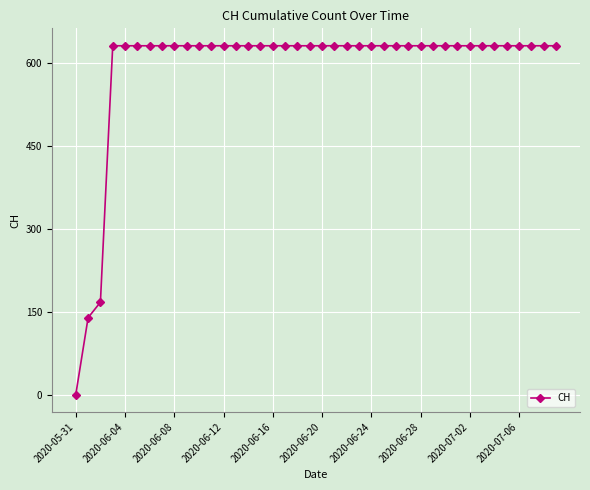

Reading right to left, extract all data points from this chart.

631	631	631	631	631	631	631	631	631	631	631	631	631	631	631	631	631	631	631	631	631	631	631	631	631	631	631	631	631	631	631	631	631	631	631	631	631	167	139	0